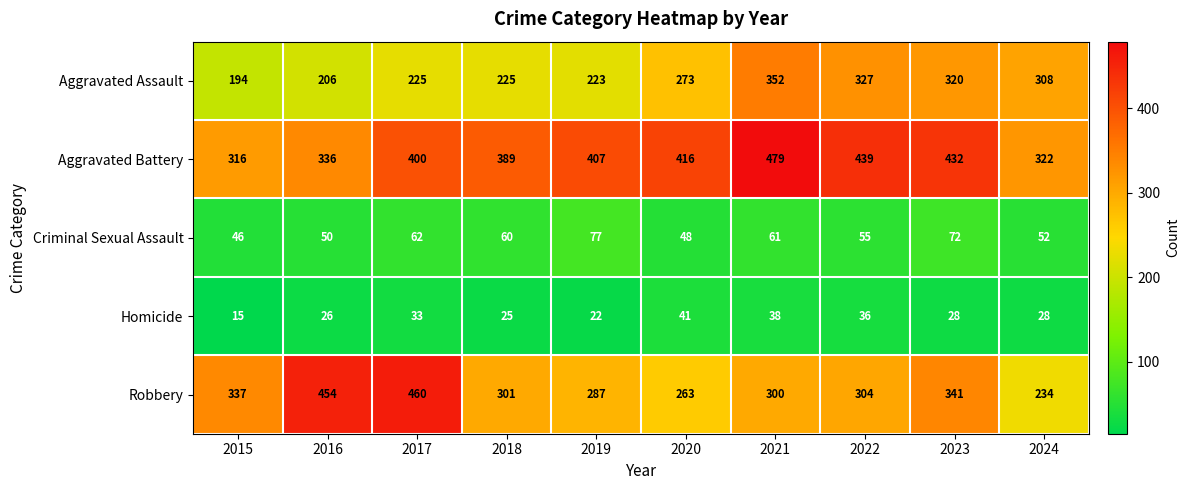

Is it true that Criminal Sexual Assault equals 52 at 2024?

True